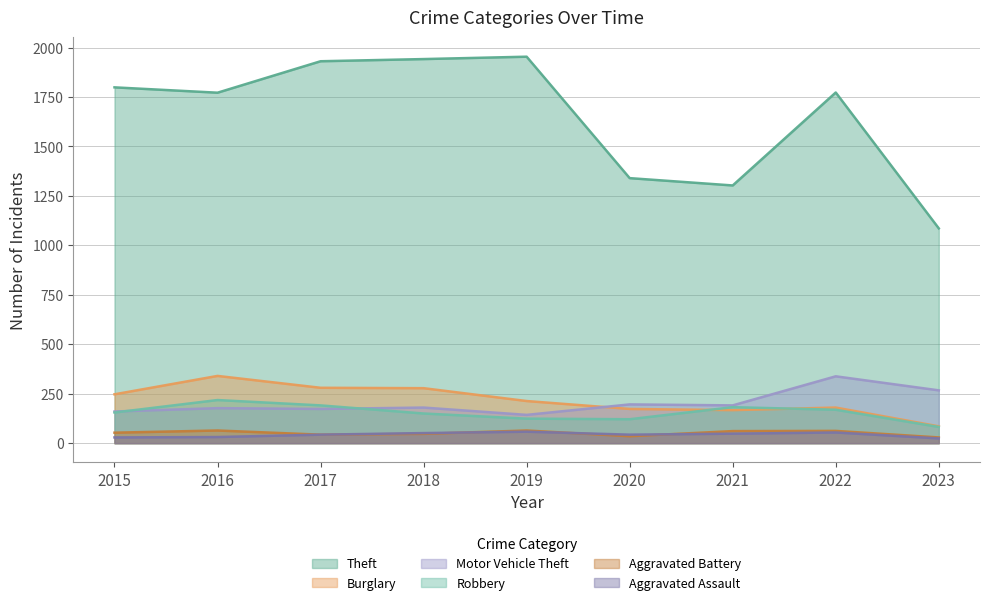

Is it true that Motor Vehicle Theft equals 177 at 2016?

True